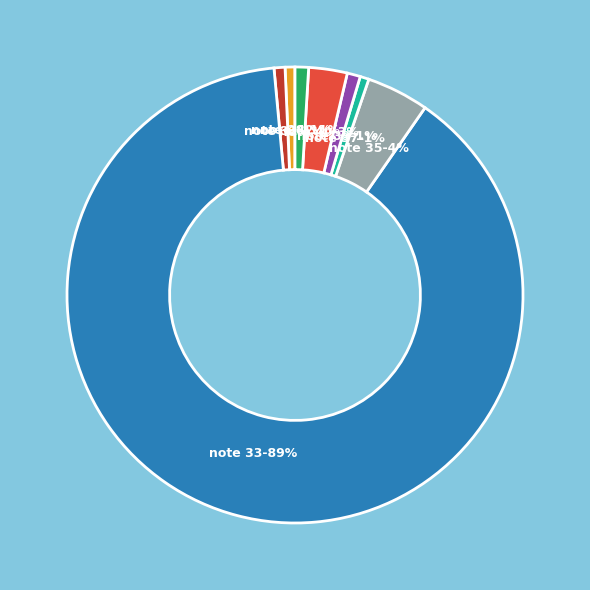

Which slice represents more than half of the pie?

note 33